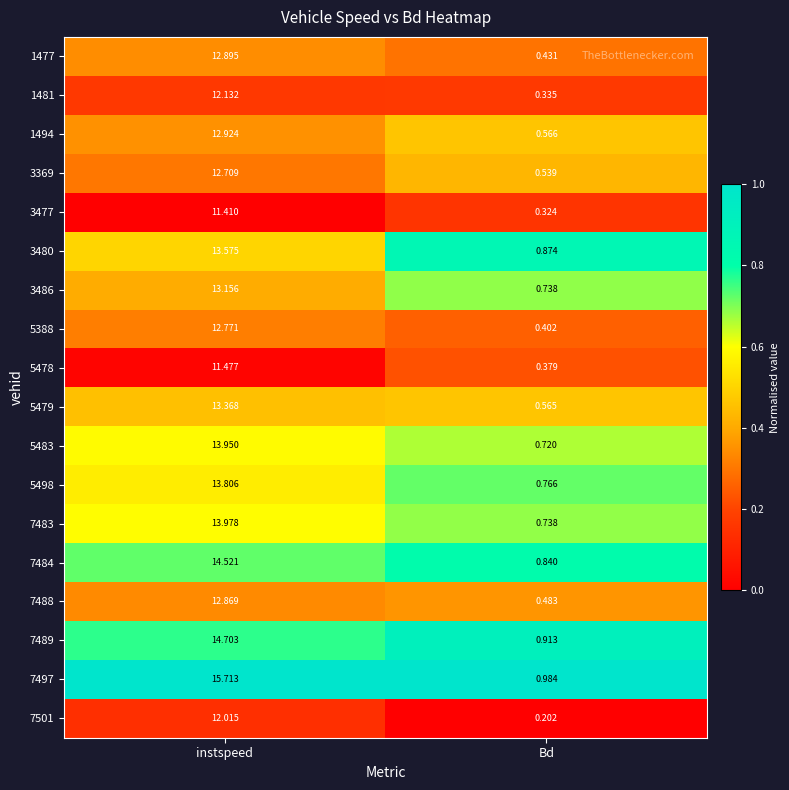

At which label does 5478 first exceed 11?

instspeed